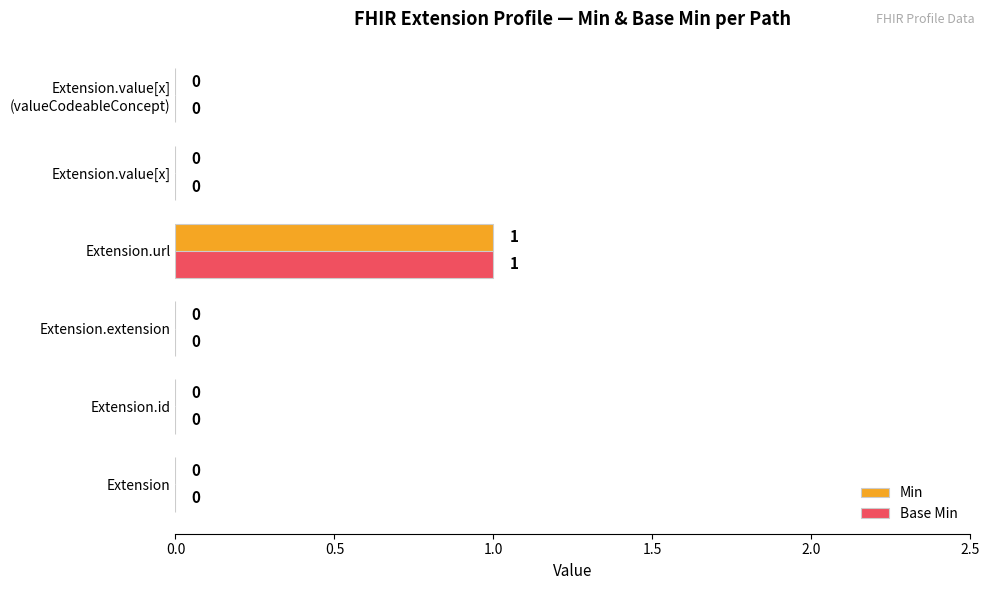

The Min series shows 0 at Extension. True or false?

True